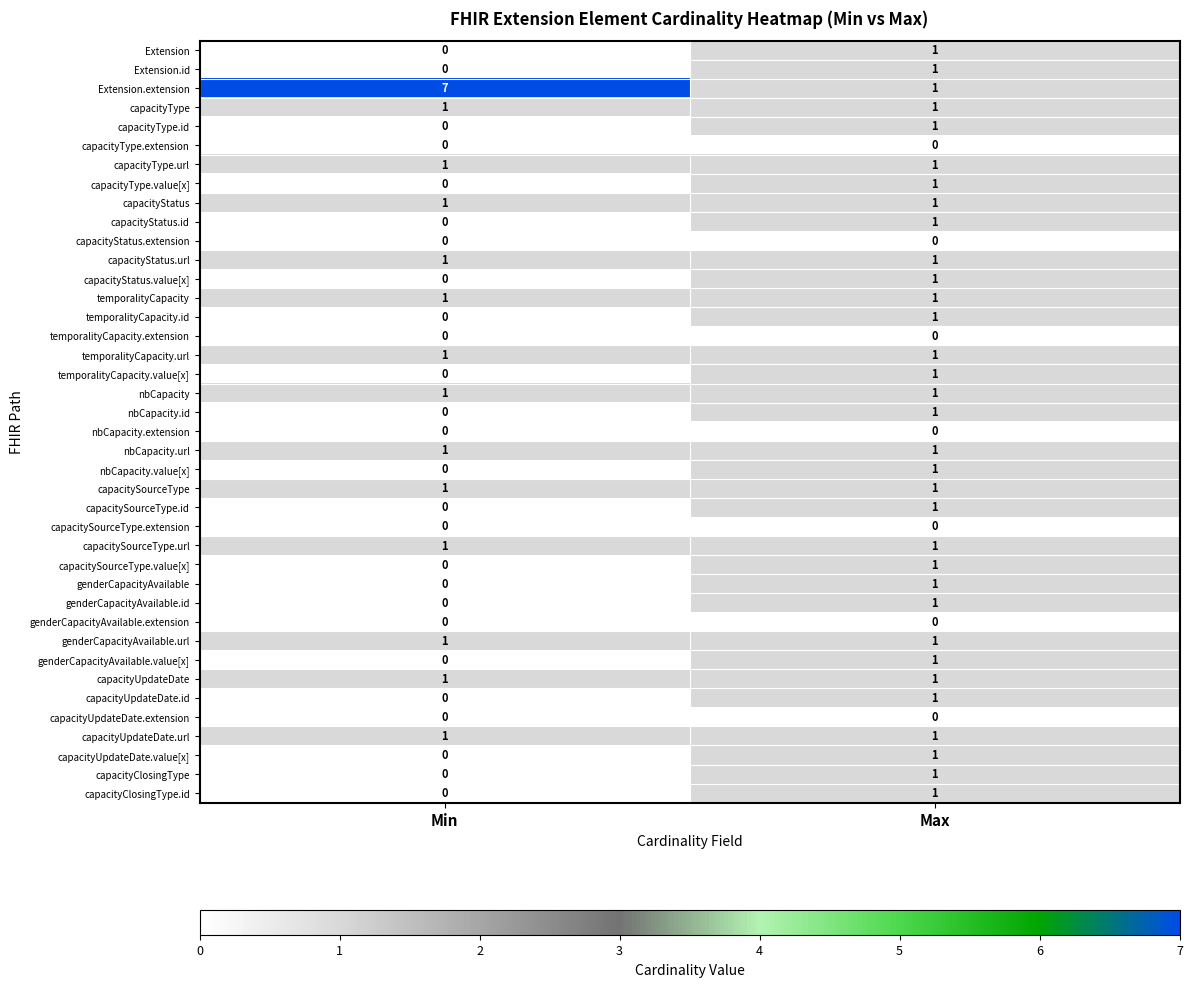

At which label is genderCapacityAvailable.id closest to 0?

Min